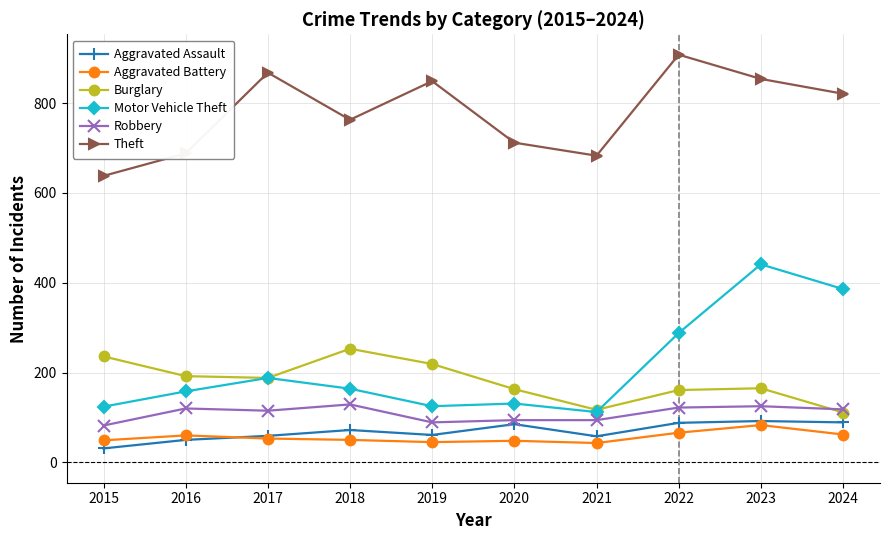

True or false: Robbery and Motor Vehicle Theft cross at least once.

False